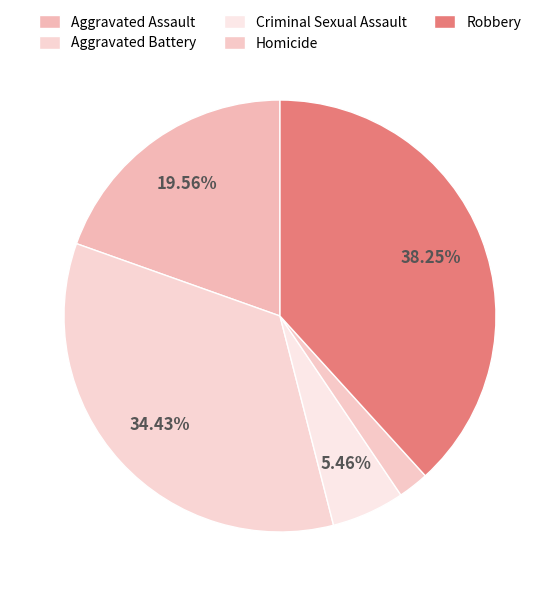

To the nearest percent, what is the difference between the Aggravated Battery and Criminal Sexual Assault slice percentages?

29%